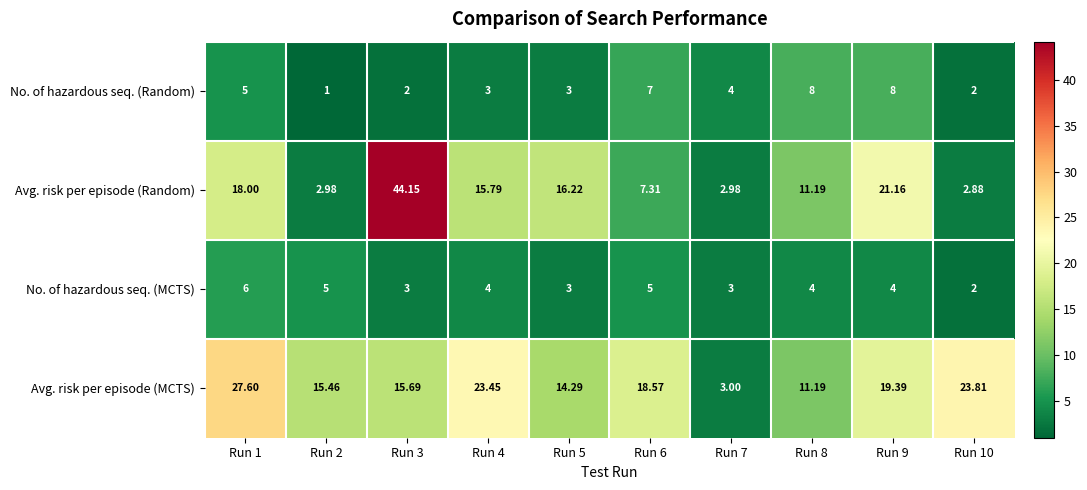

Rank the series at Run 2 from highest to lowest value.

Avg. risk per episode (MCTS), No. of hazardous seq. (MCTS), Avg. risk per episode (Random), No. of hazardous seq. (Random)